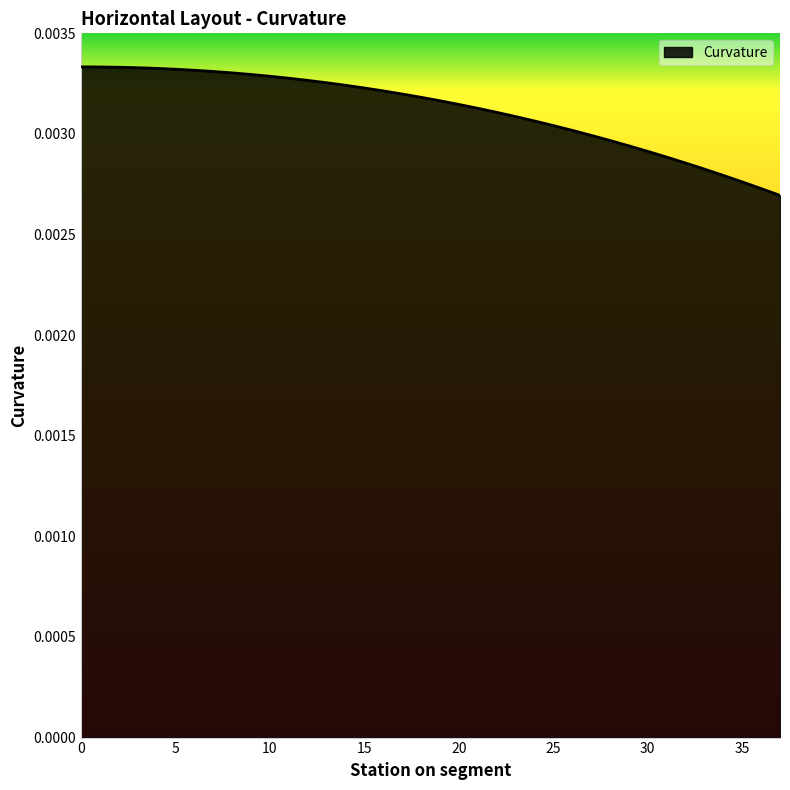

Rank the categories by value from highest to lowest.

0, 1, 2, 3, 4, 5, 6, 7, 8, 9, 10, 11, 12, 13, 14, 15, 16, 17, 18, 19, 20, 21, 22, 23, 24, 25, 26, 27, 28, 29, 30, 31, 32, 33, 34, 35, 36, 37